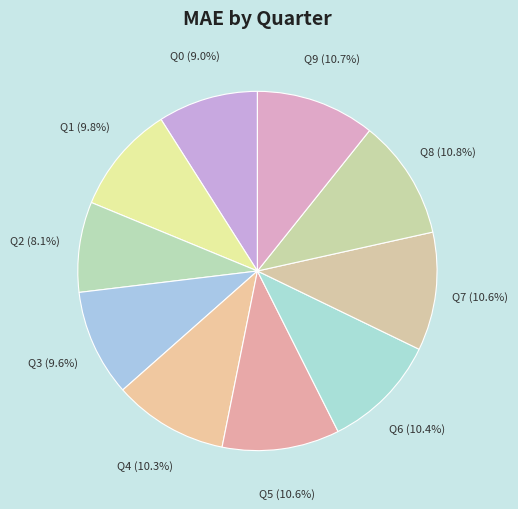

To the nearest percent, what is the average slice percentage?

10%